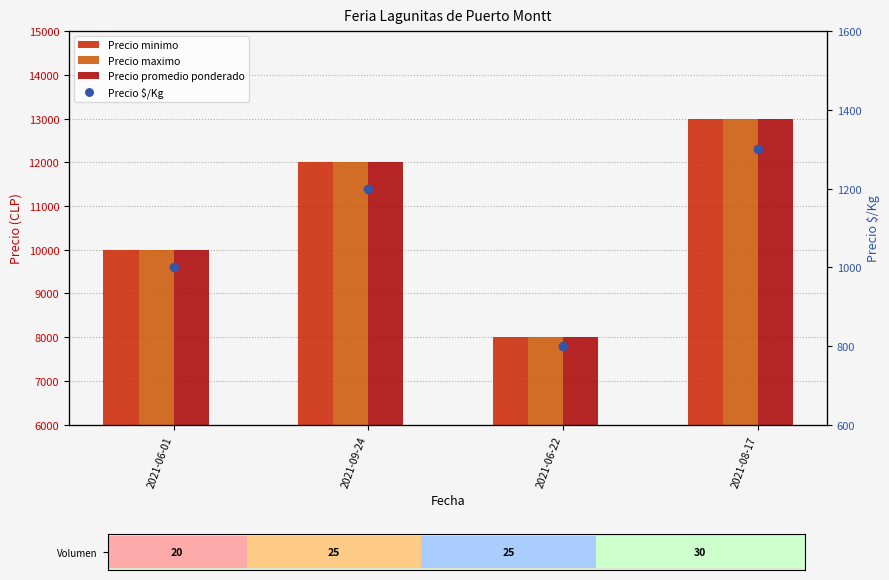

At which category is the sum across all series the highest?

2021-08-17